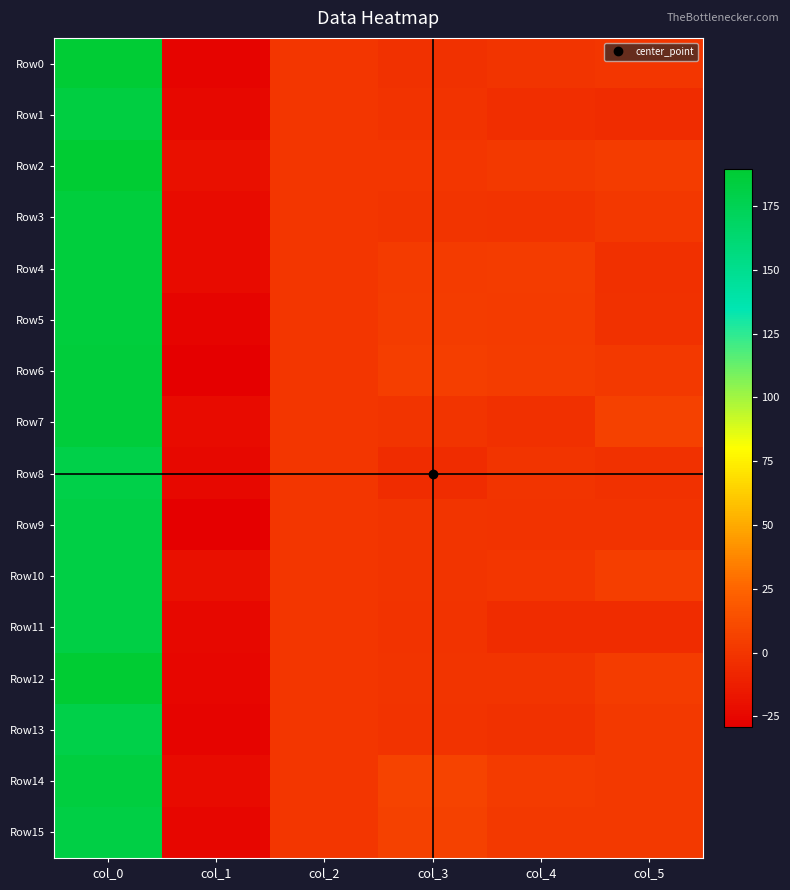

Which series has the widest spread of values?

Row12